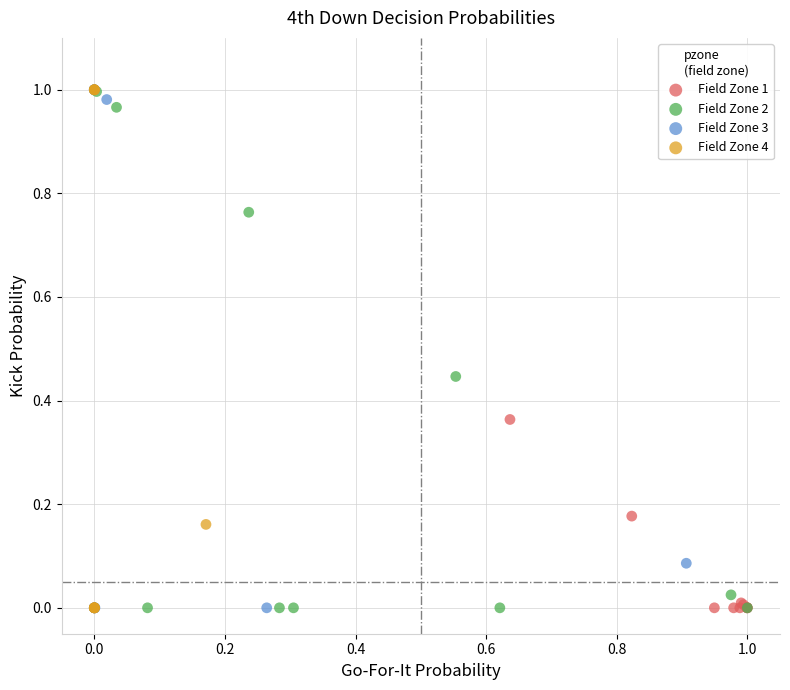

What are all the series names shown in the legend?

Field Zone 1, Field Zone 2, Field Zone 3, Field Zone 4